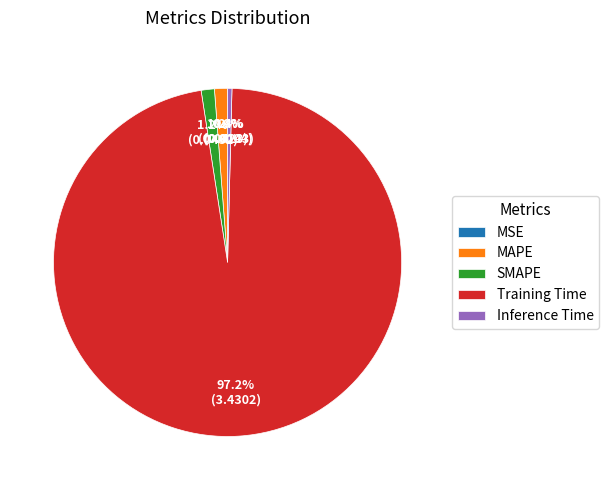

The Training Time slice represents 97% of the pie. True or false?

True